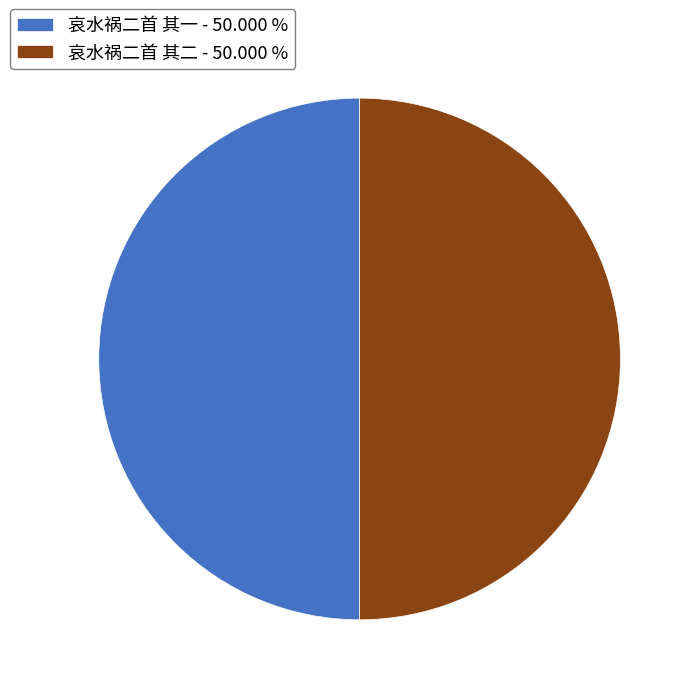

What is the ratio of the value at 哀水祸二首 其一 - 50.000 % to the value at 哀水祸二首 其二 - 50.000 %?

1.0